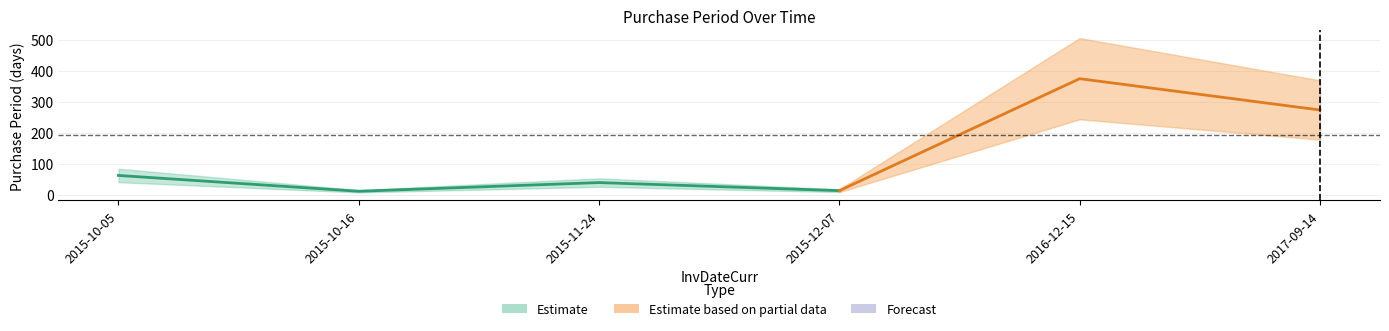

List the labels in order of value, smallest first.

2015-10-16, 2015-12-07, 2015-11-24, 2015-10-05, 2017-09-14, 2016-12-15